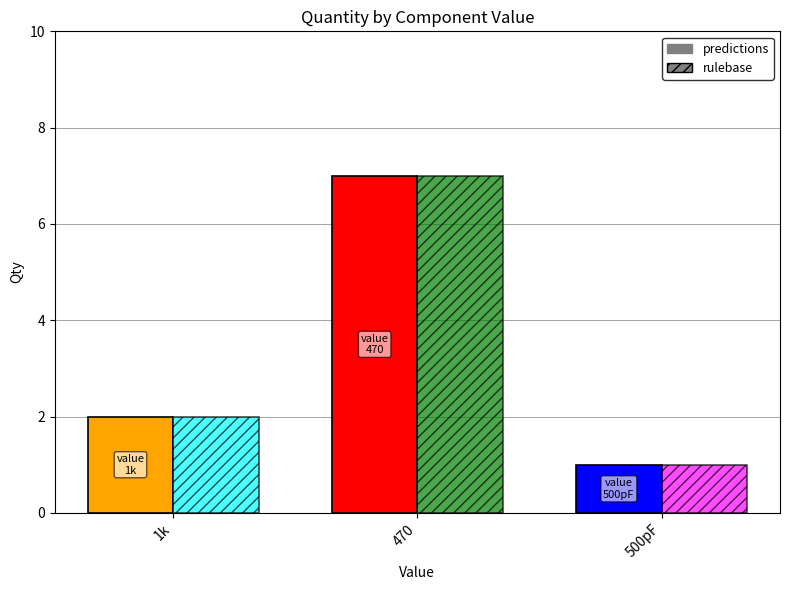

What is the total value across all series at 470?

14